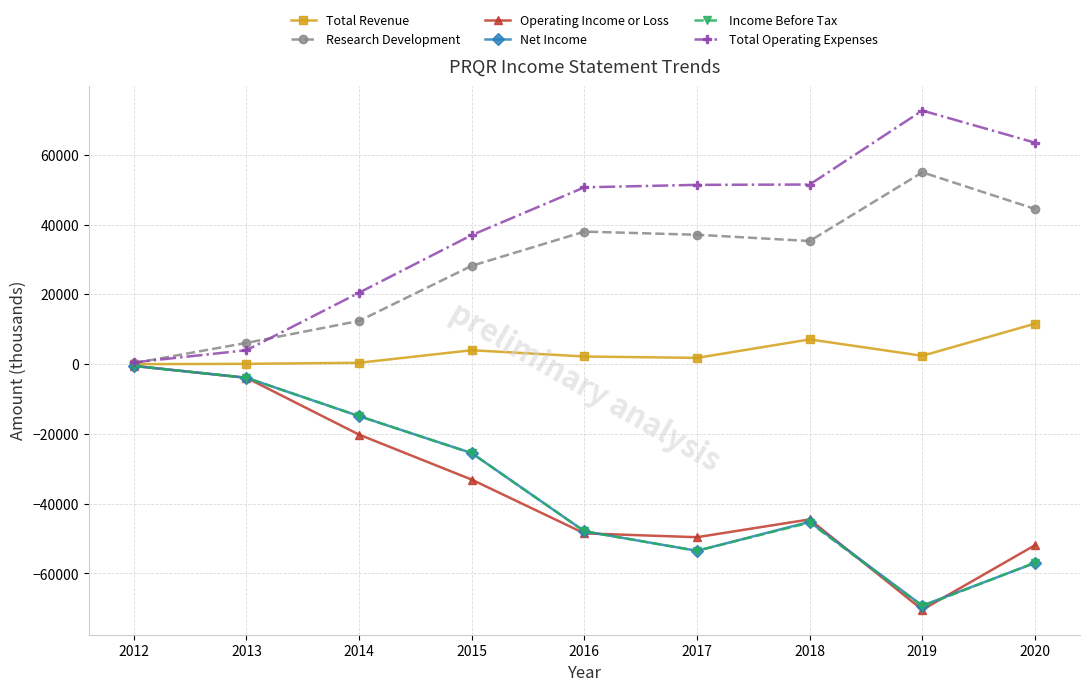

What is the greatest value displayed?

72700